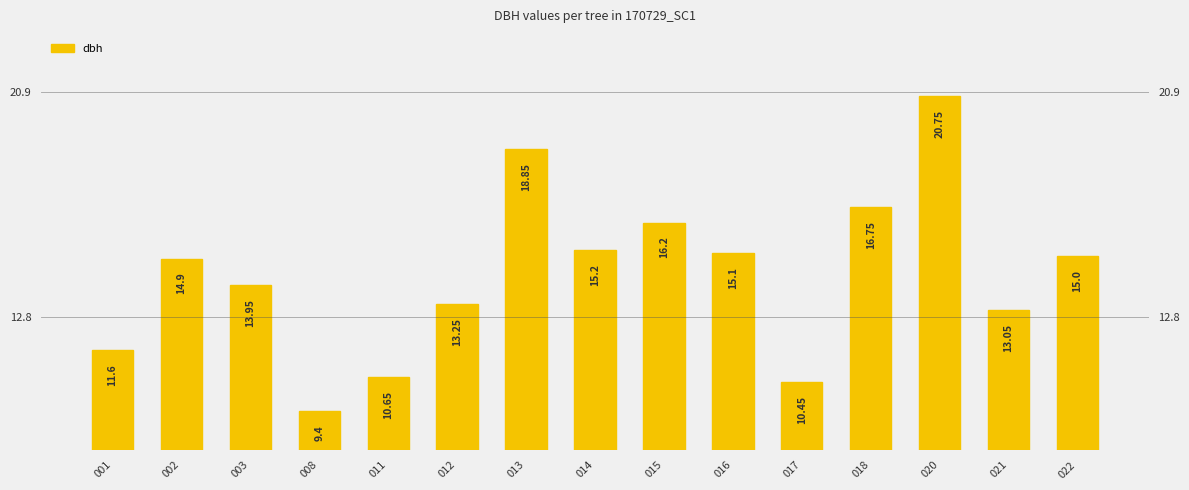

What is the difference between the second highest and second lowest values?

8.4